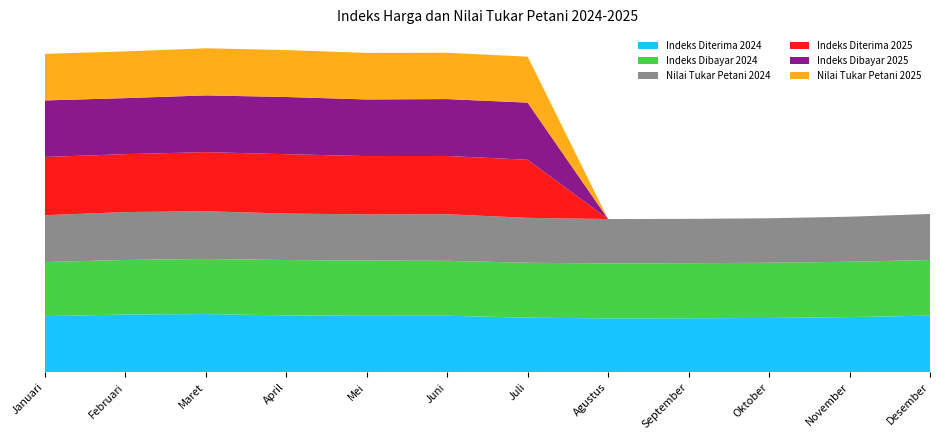

Reading left to right, what are all the values shown in this chart?

Indeks Diterima 2024: Januari=124.0	Februari=127.8	Maret=128.7	April=125.9	Mei=124.9	Juni=125.1	Juli=120.8	Agustus=119.3	September=119.5	Oktober=120.2	November=122.0	Desember=125.3
Indeks Dibayar 2024: Januari=119.7	Februari=120.6	Maret=122.0	April=122.4	Mei=122.3	Juni=121.5	Juli=121.5	Agustus=121.5	September=121.8	Oktober=122.1	November=122.5	Desember=123.0
Nilai Tukar Petani 2024: Januari=103.6	Februari=106.0	Maret=105.5	April=102.8	Mei=102.1	Juni=103.0	Juli=99.4	Agustus=98.2	September=98.1	Oktober=98.4	November=99.6	Desember=101.9
Indeks Diterima 2025: Januari=128.9	Februari=128.1	Maret=130.7	April=131.3	Mei=129.0	Juni=128.9	Juli=128.5	Agustus=0.0	September=0.0	Oktober=0.0	November=0.0	Desember=0.0
Indeks Dibayar 2025: Januari=125.1	Februari=123.9	Maret=125.5	April=126.5	Mei=125.2	Juni=125.8	Juli=126.3	Agustus=0.0	September=0.0	Oktober=0.0	November=0.0	Desember=0.0
Nilai Tukar Petani 2025: Januari=103.0	Februari=103.4	Maret=104.1	April=103.8	Mei=103.0	Juni=102.5	Juli=101.7	Agustus=0.0	September=0.0	Oktober=0.0	November=0.0	Desember=0.0